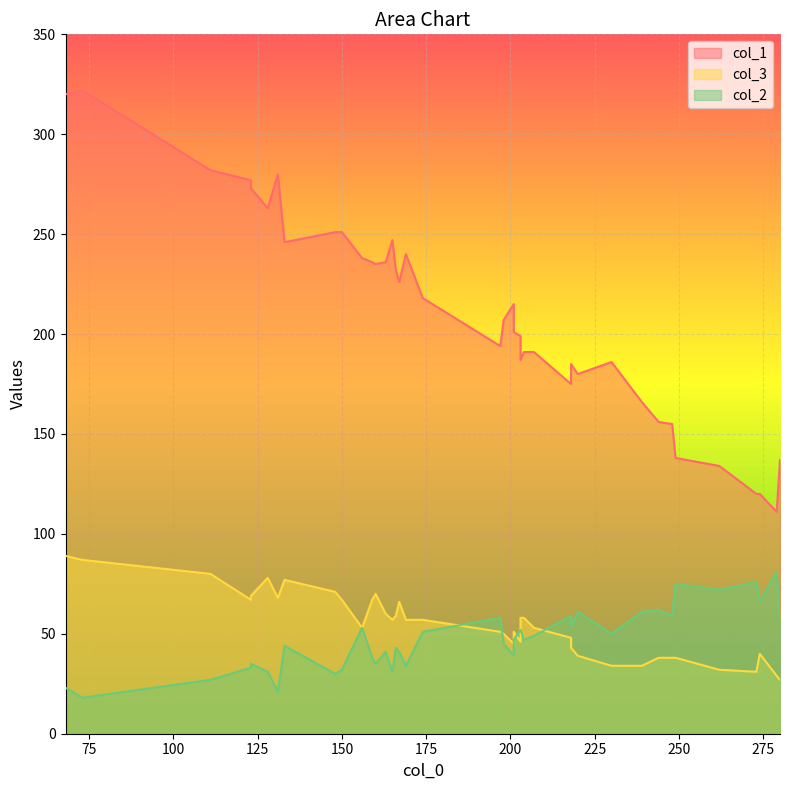

Which label corresponds to the smallest value in the chart?

73